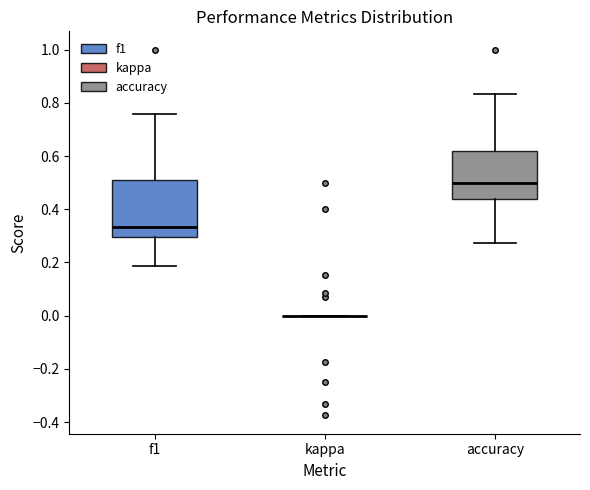

Comparing the boxes themselves (not the whiskers), which one is the tallest?

f1